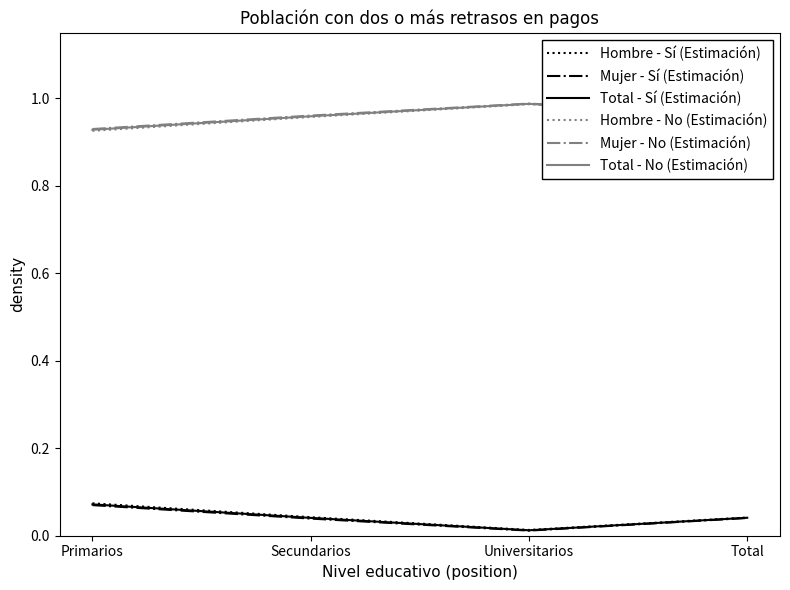

True or false: Mujer - No (Estimación) and Hombre - No (Estimación) cross at least once.

False